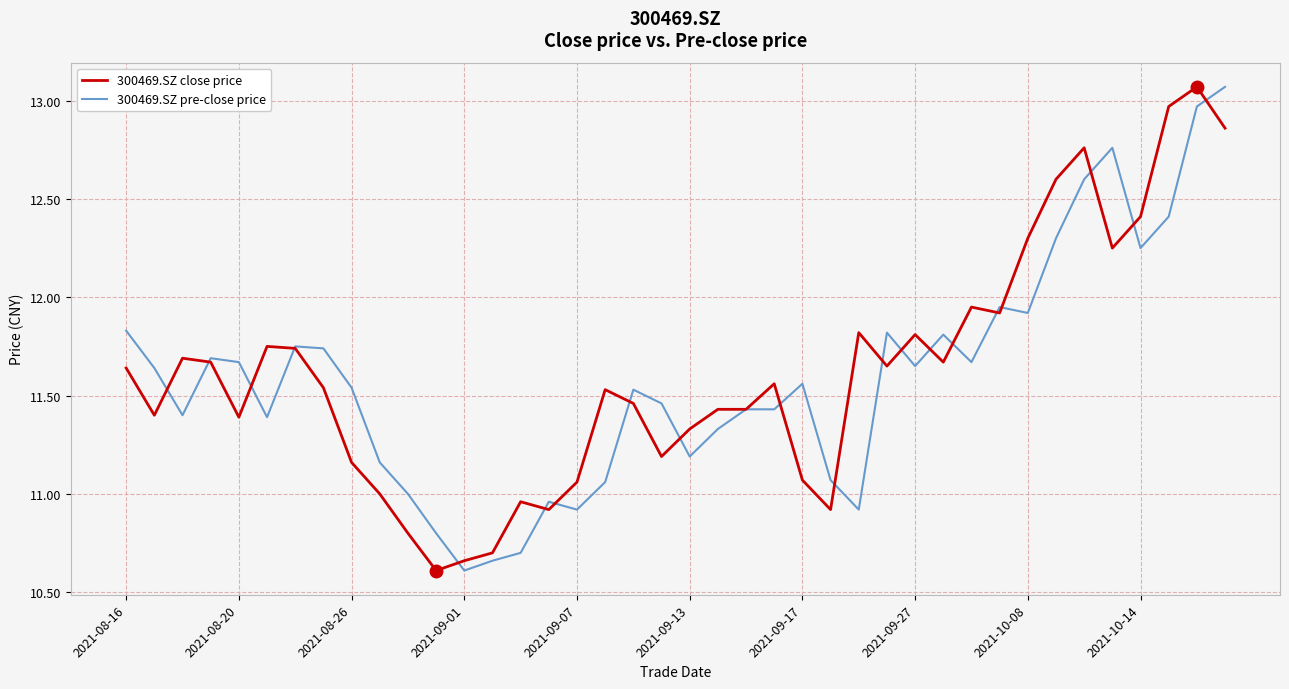

How many series are shown in this chart?

2